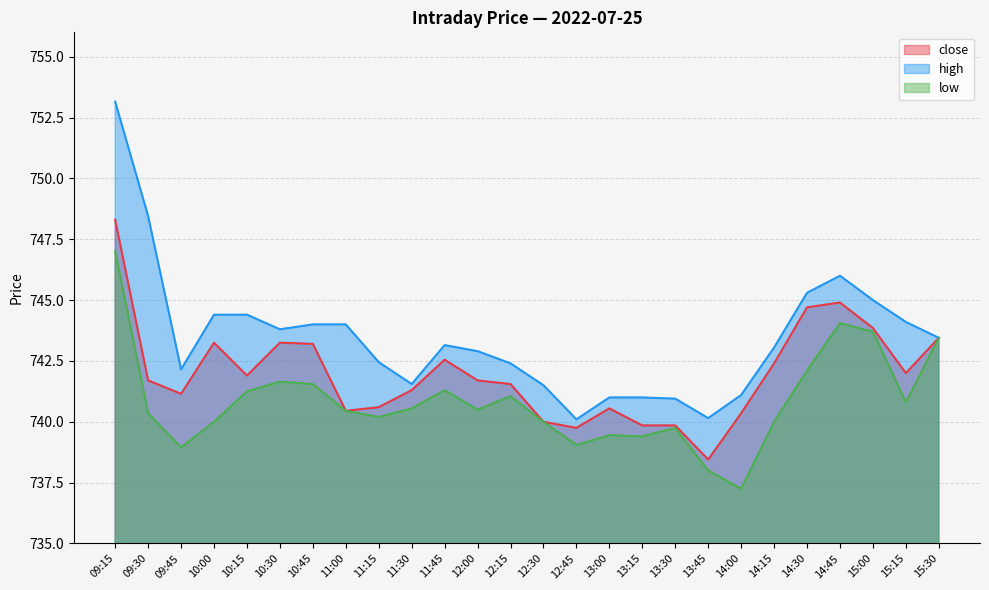

How many values in the close series exceed 741?

17